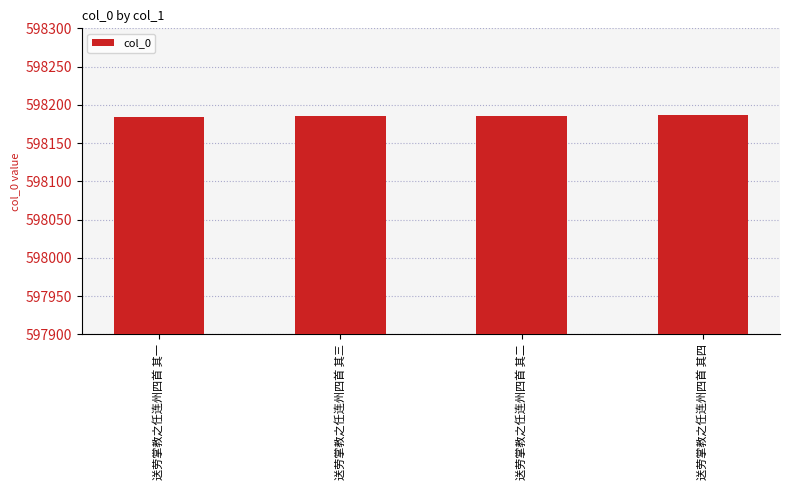

What is the value of the 4th bar from the left?

598187